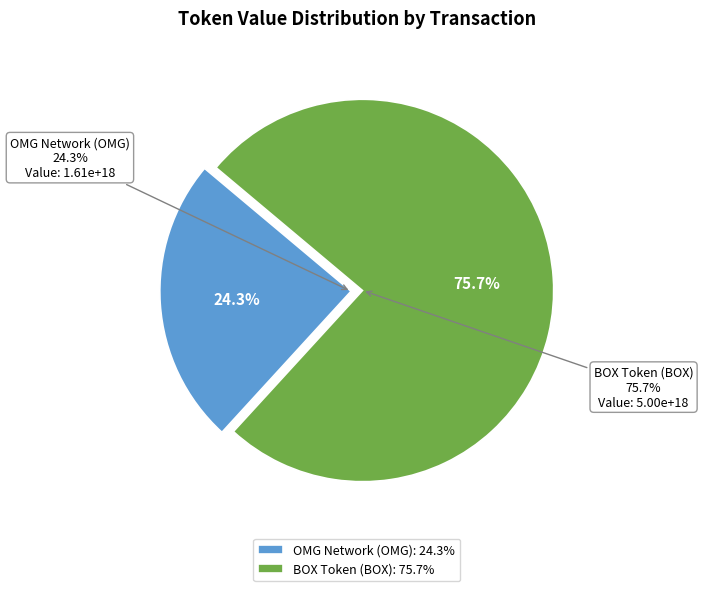

The OMG Network (OMG) slice represents 24% of the pie. True or false?

True